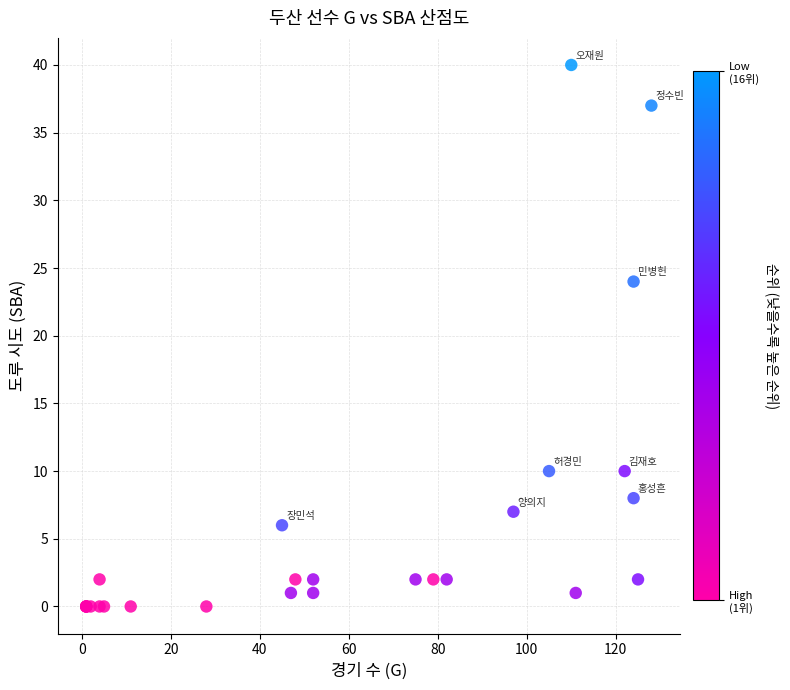

What Y value in the scatter plot is closest to 20?

24